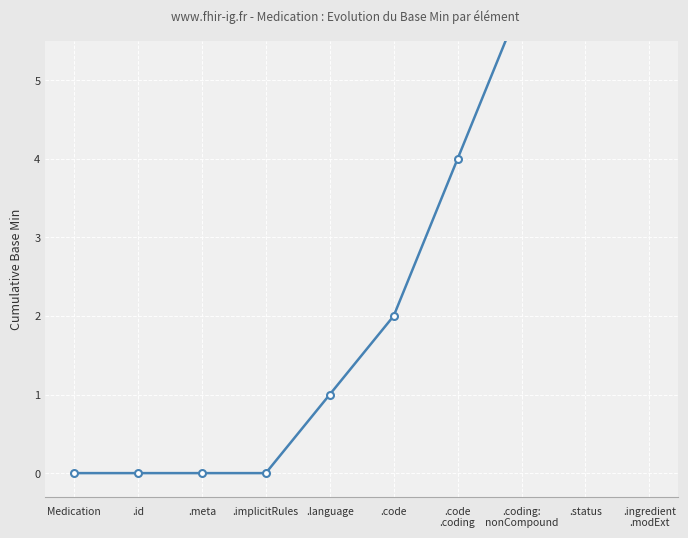

True or false: the data shows 0 at .id.

True